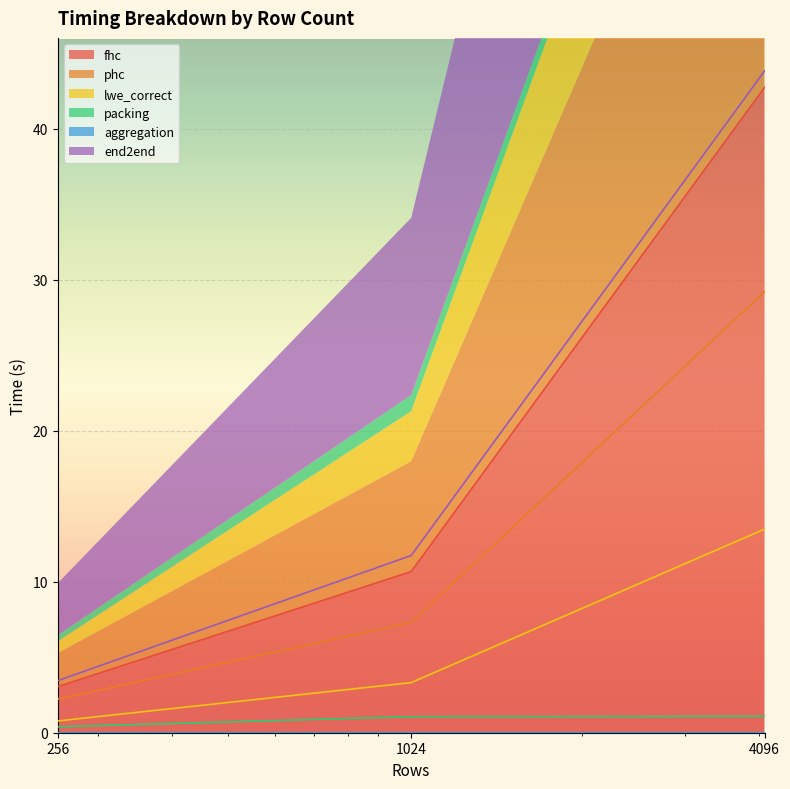

What are all the series names shown in the legend?

fhc, phc, lwe_correct, packing, aggregation, end2end